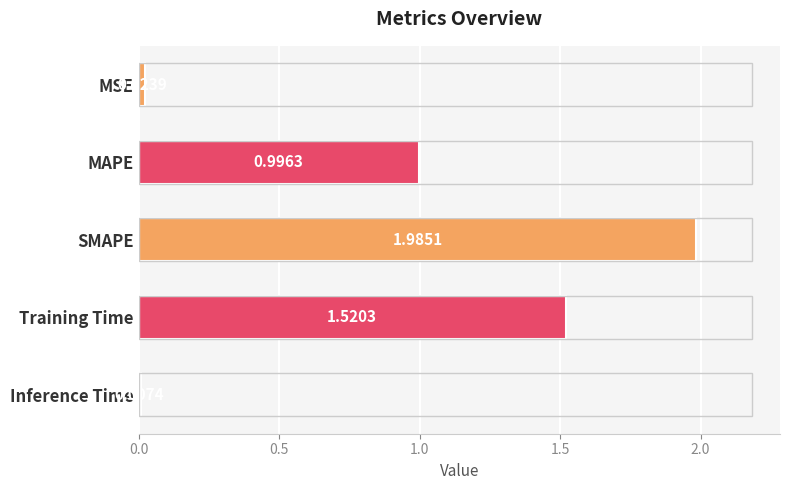

What is the ratio of the value at Training Time to the value at SMAPE?

0.8